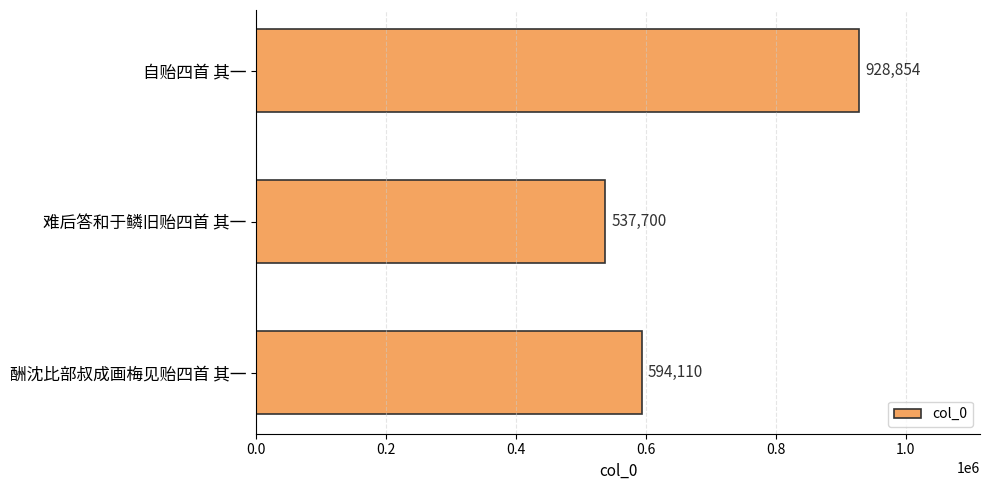

List the labels in order of value, smallest first.

难后答和于鳞旧贻四首 其一, 酬沈比部叔成画梅见贻四首 其一, 自贻四首 其一